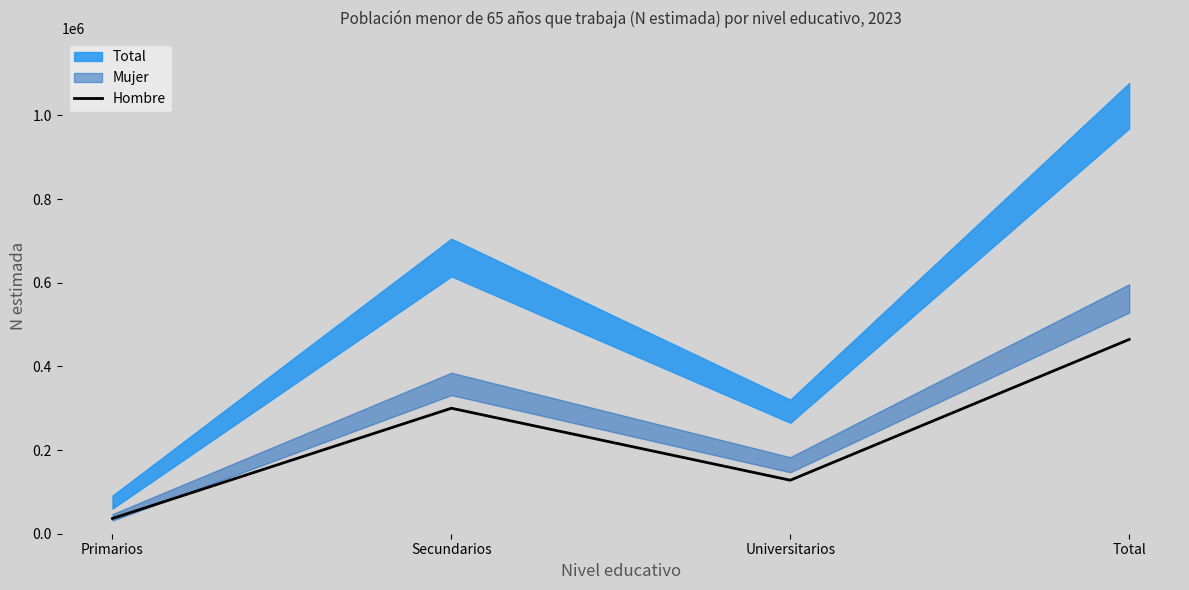

Count the values in the range 127930 to 464494.

3